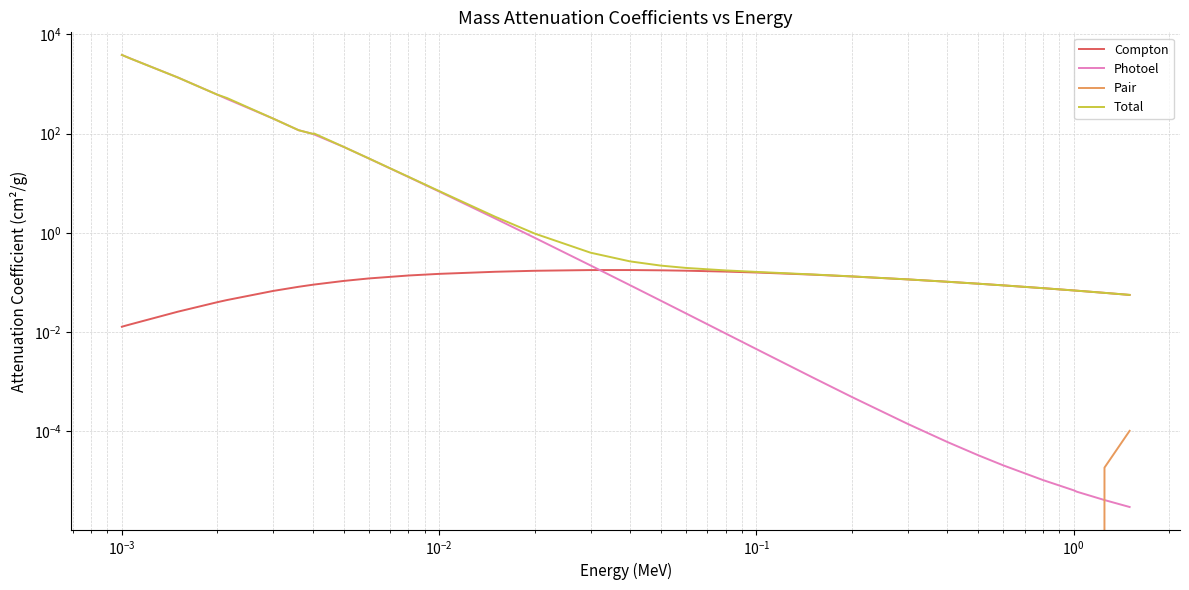

What is the value of the Photoel point at the 4th from the left?

1363.0